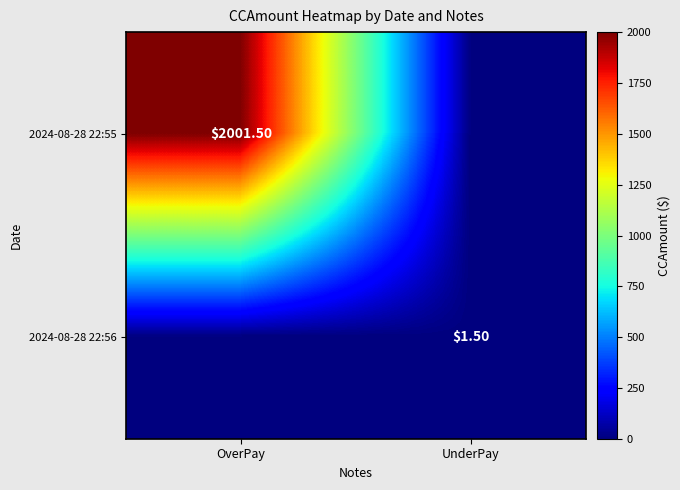

How many values in 2024-08-28 22:55 are above zero?

1